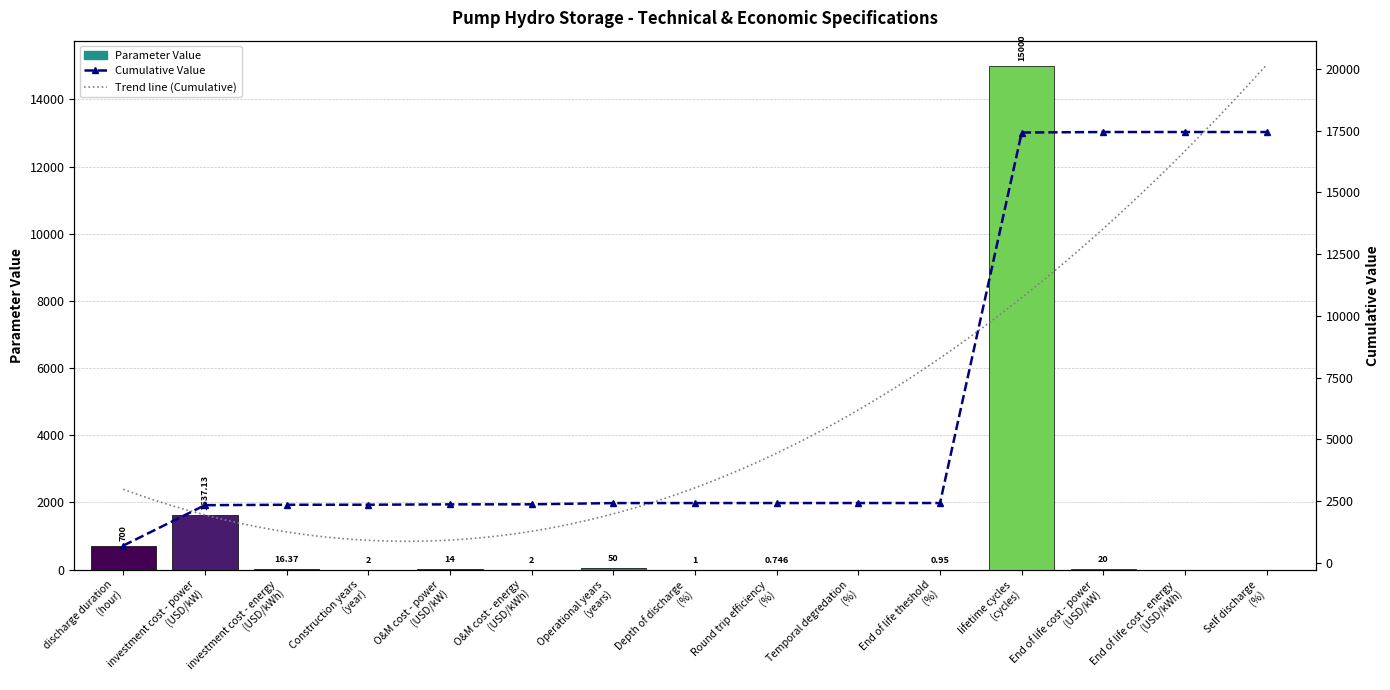

What is the difference between the maximum and minimum values?

15000.0